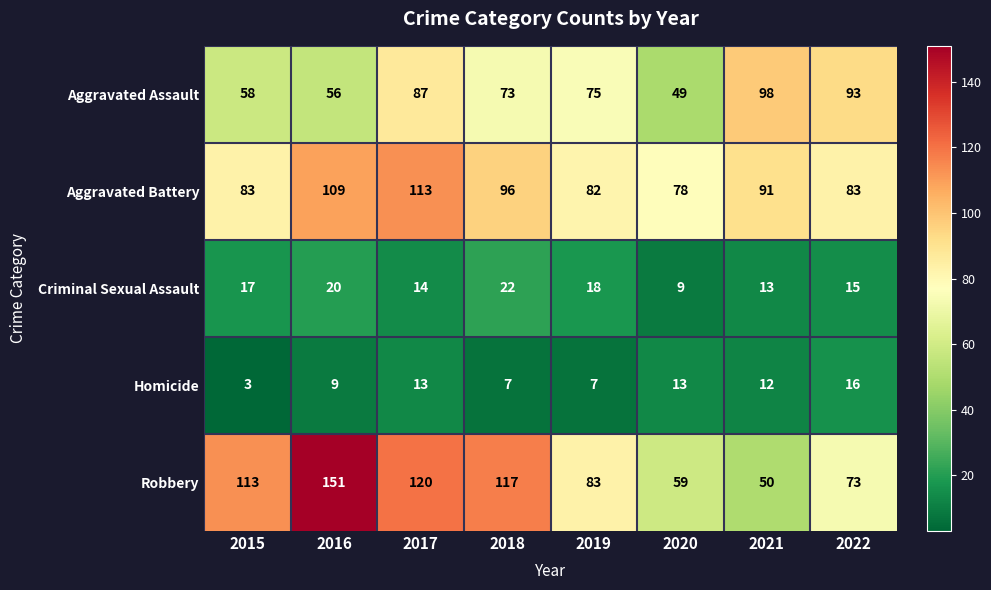

List the series in order of their peak value, highest first.

Robbery, Aggravated Battery, Aggravated Assault, Criminal Sexual Assault, Homicide